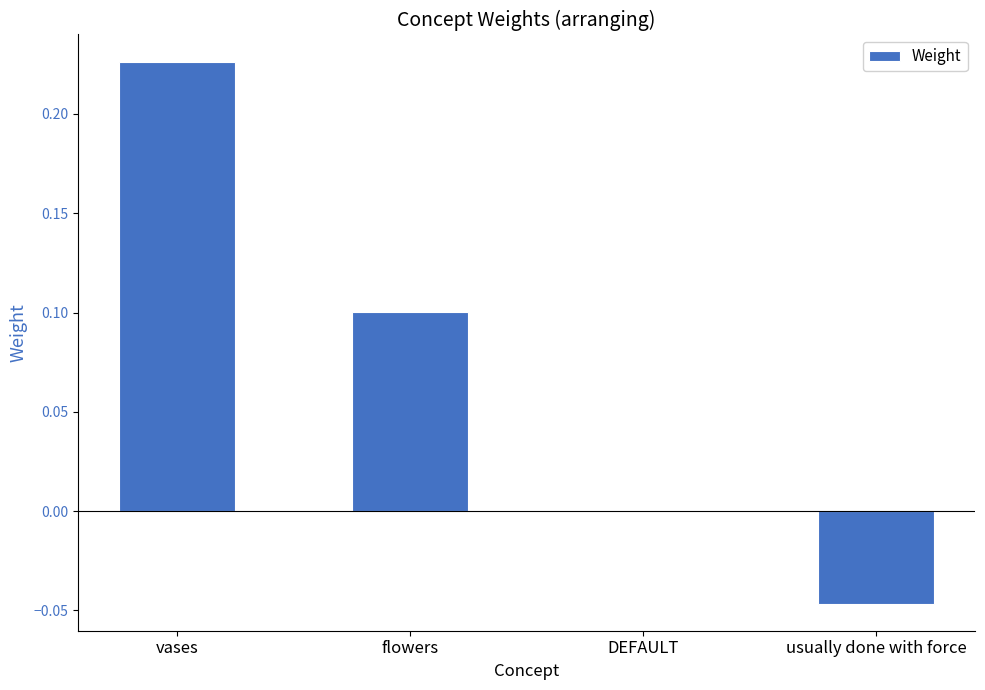

How many values are between 0 and 1?

3